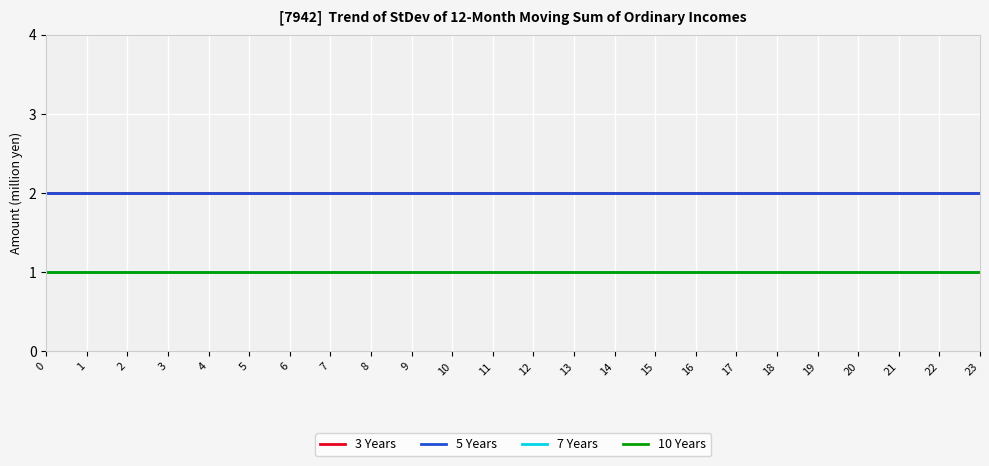

Does the chart display data point markers on the line(s)?

No